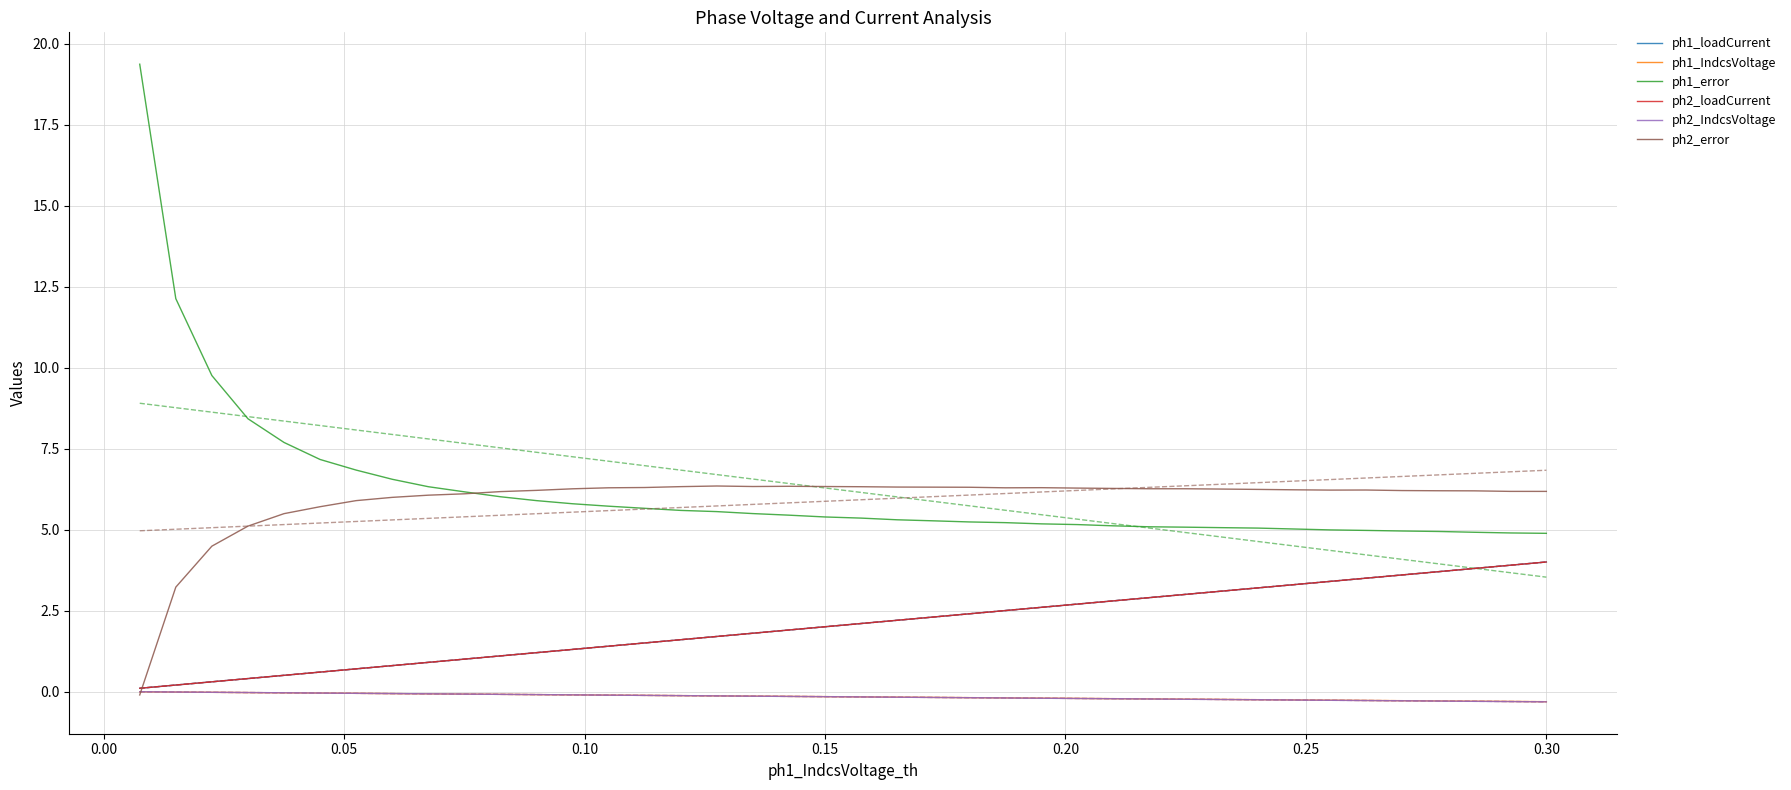

True or false: ph1_IndcsVoltage and ph1_error intersect in this chart.

False